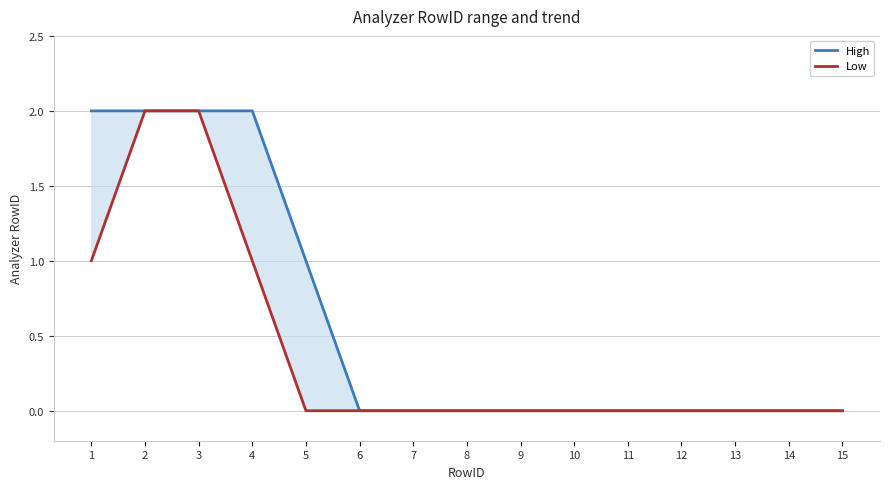

The High series shows 0 at 14. True or false?

True